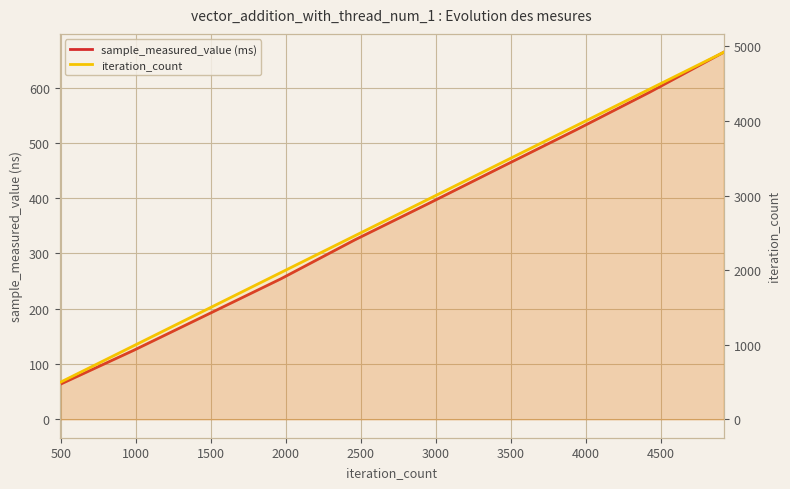

Is the value of iteration_count at 2000 greater than the value of sample_measured_value (ms) at 0?

Yes